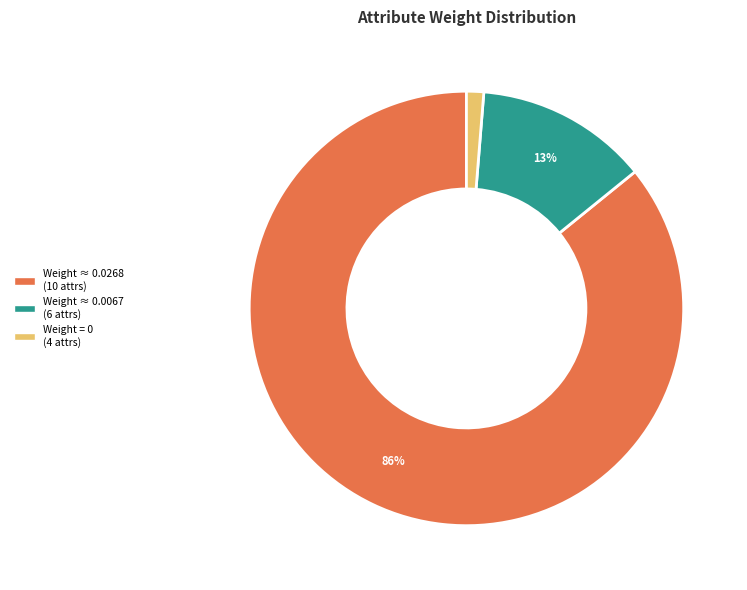

To the nearest percent, what is the difference between the largest and smallest slice percentages?

85%